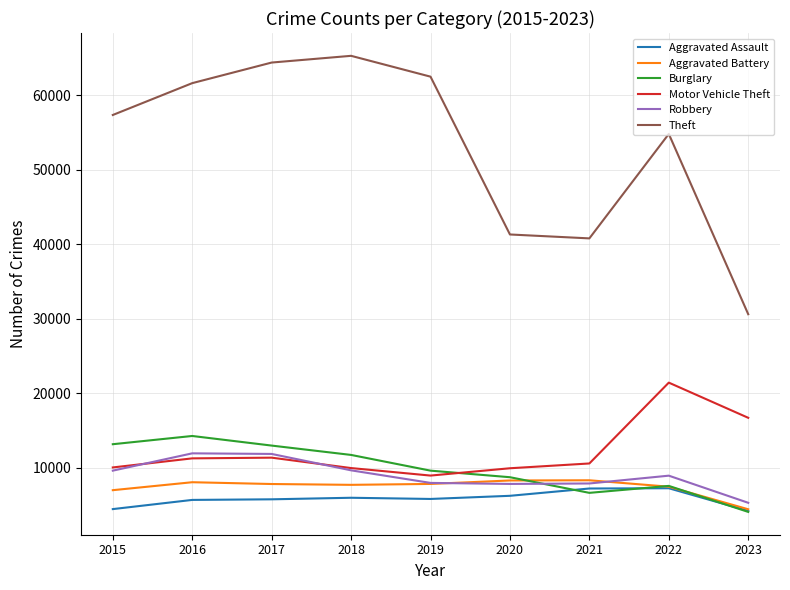

What is the difference between the highest and lowest values at 2021?

34137